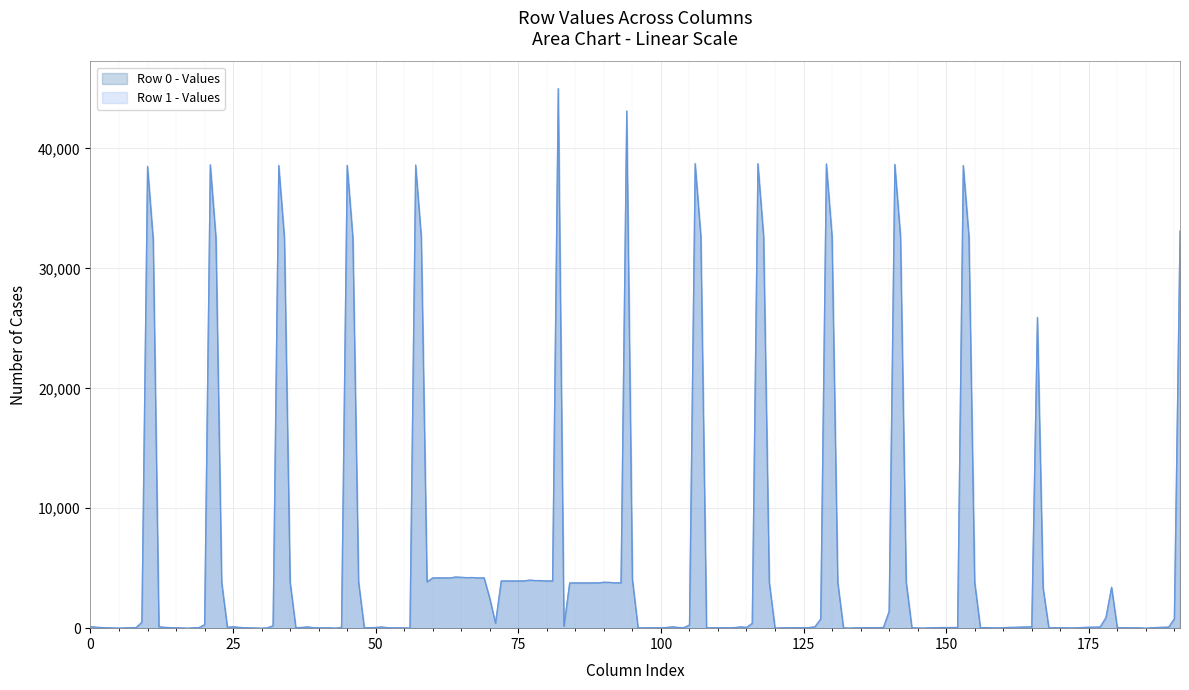

Which series has the largest range (max minus min)?

Row 0 - Values